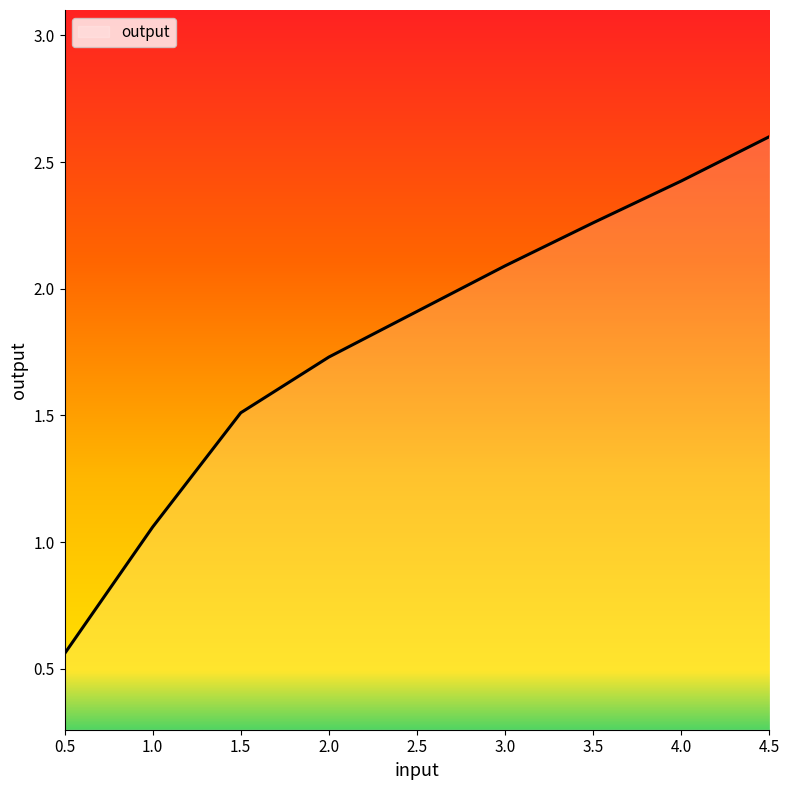

Which category has the lowest value across all series?

0.5